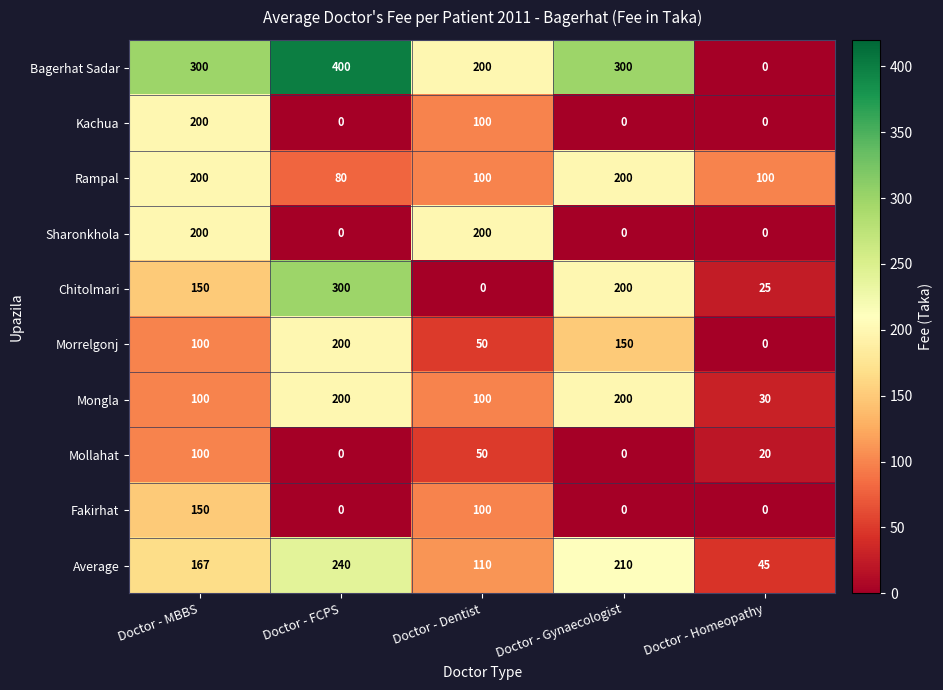

What is the difference between the highest and lowest values at Doctor - MBBS?

200